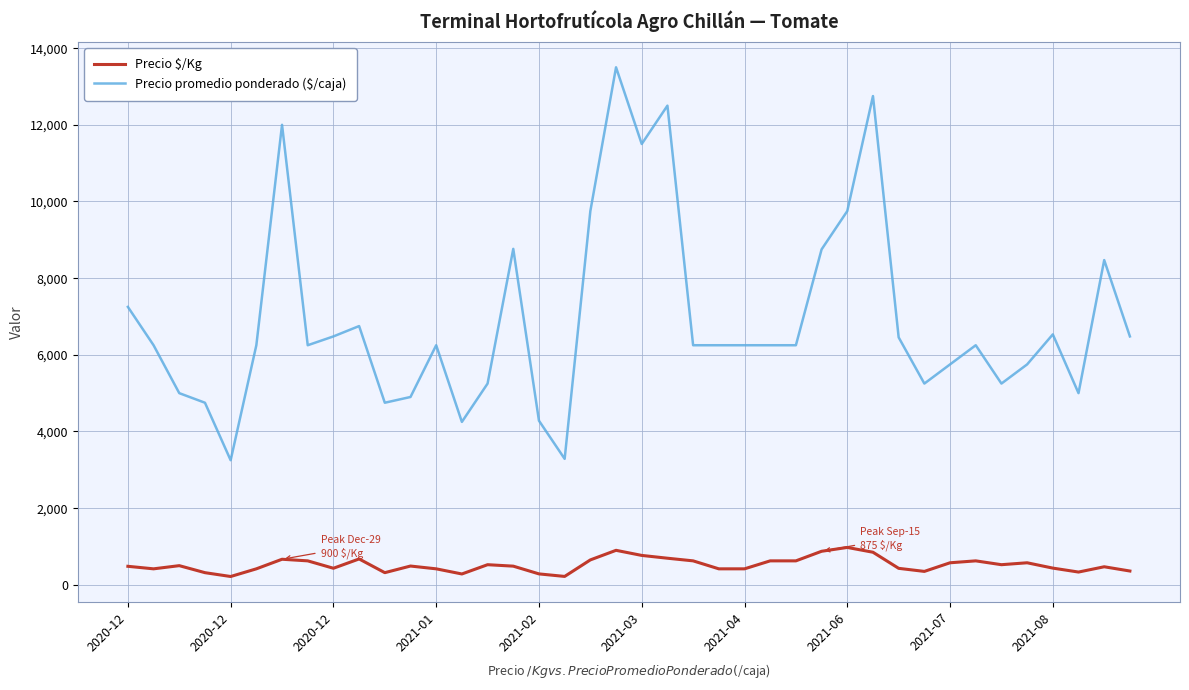

Which series has the widest spread of values?

Precio promedio ponderado ($/caja)